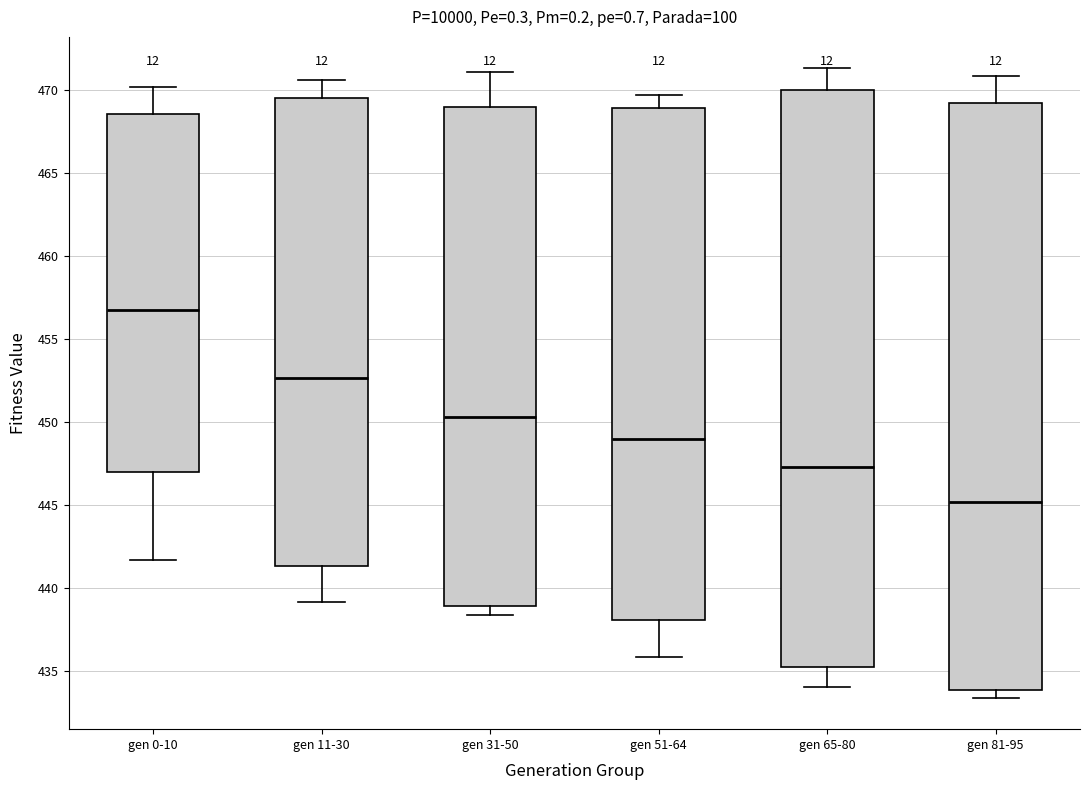

Where is the upper edge of the box for gen 0-10 on the y-axis? The values are not printed on the chart, so give them approximately, as read against the axis.

468.5